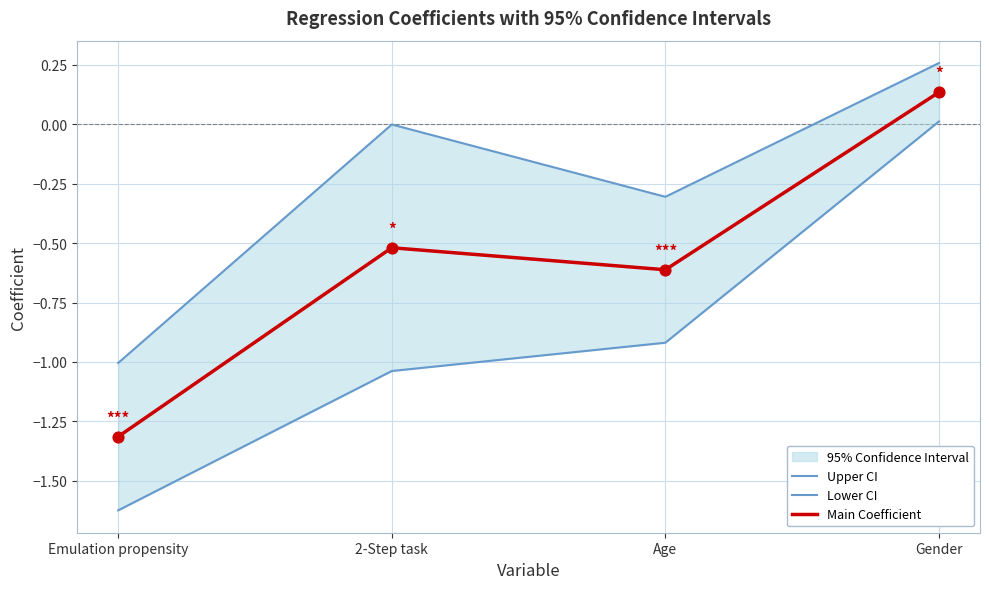

At how many categories does at least one series exceed -1?

3